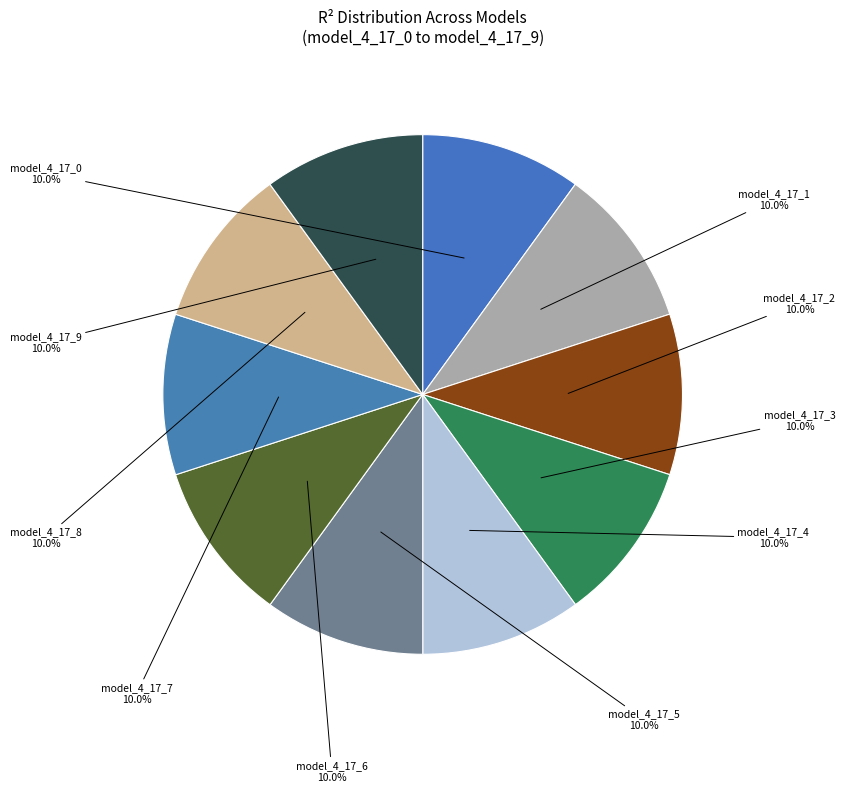

Does any single category account for the majority?

No